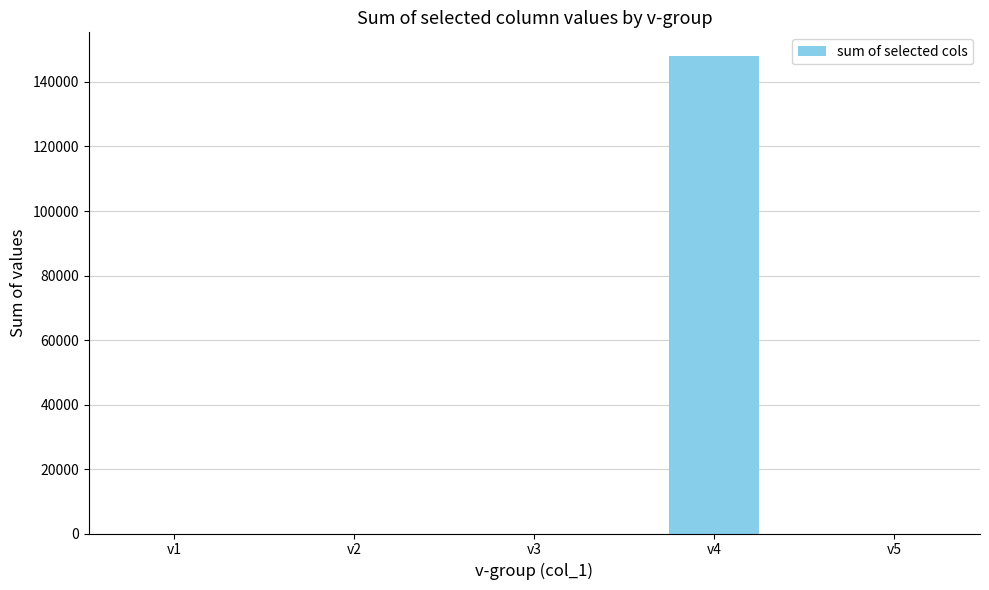

Count the number of categories in the chart.

5